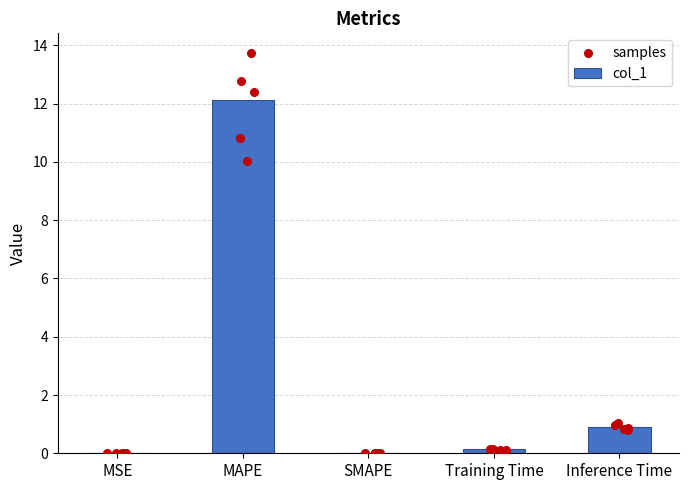

Which series has the largest total across all categories?

col_1